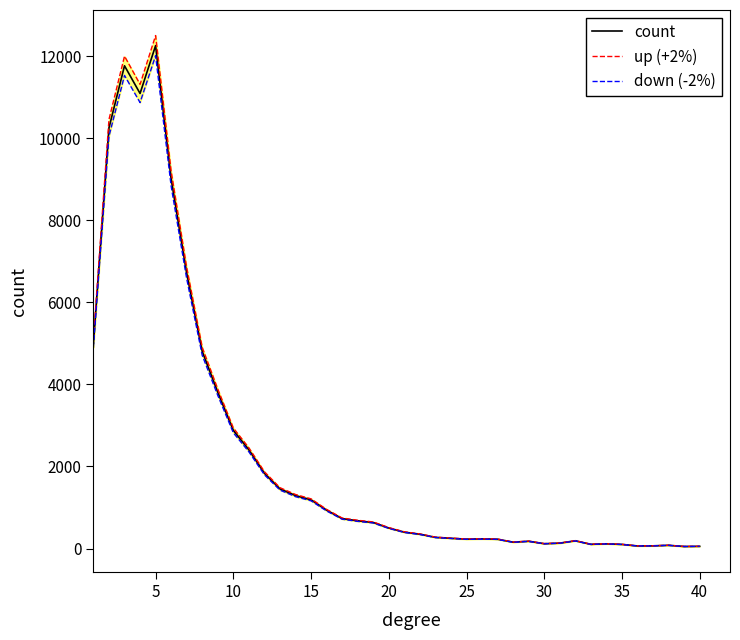

True or false: count and down (-2%) intersect in this chart.

False